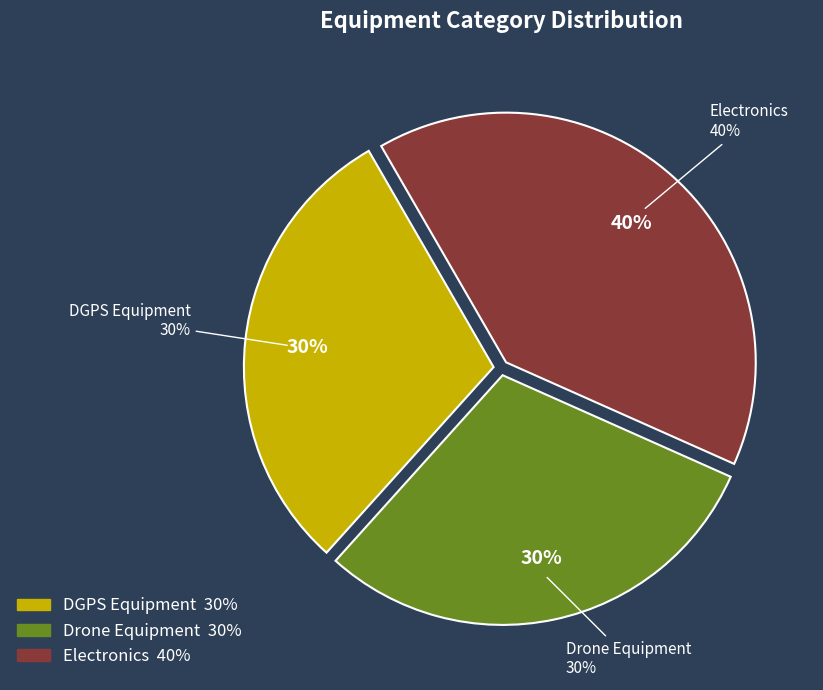

To the nearest percent, what portion does Drone Equipment represent?

30%